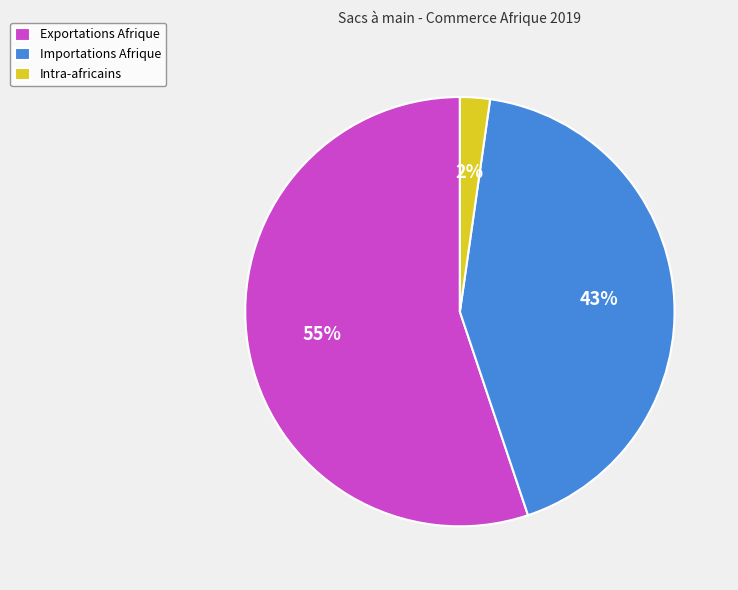

To the nearest percent, what portion does Exportations Afrique represent?

55%